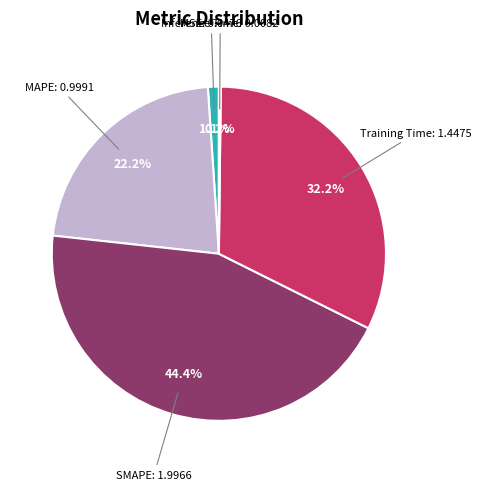

Is there a majority slice in this chart?

No